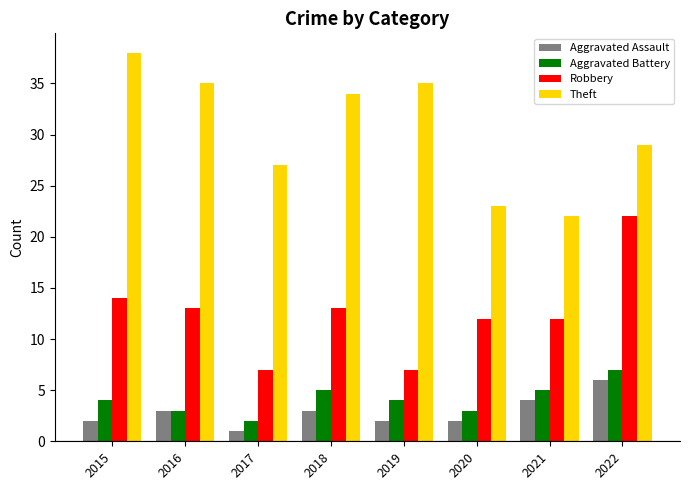

How many categories are shown in the chart?

8